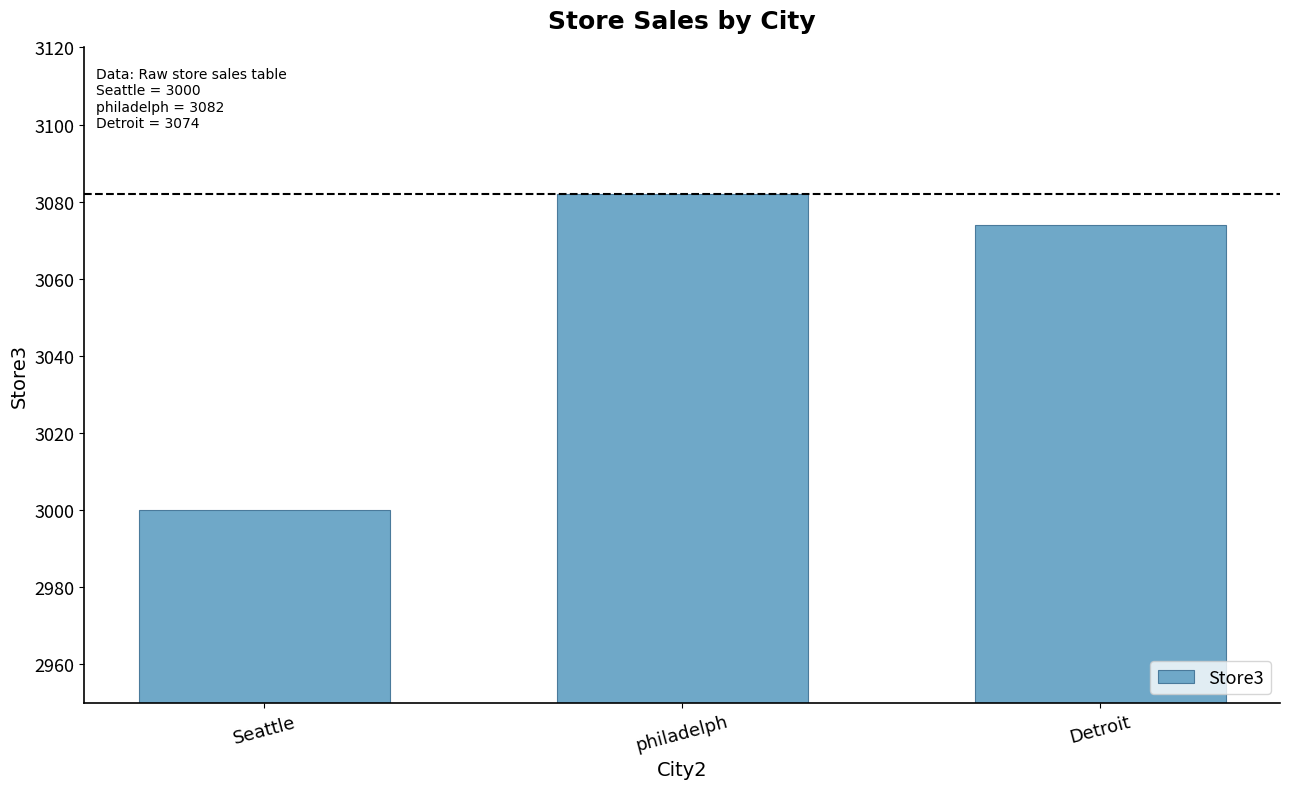

Which category has the highest value across all series?

philadelph